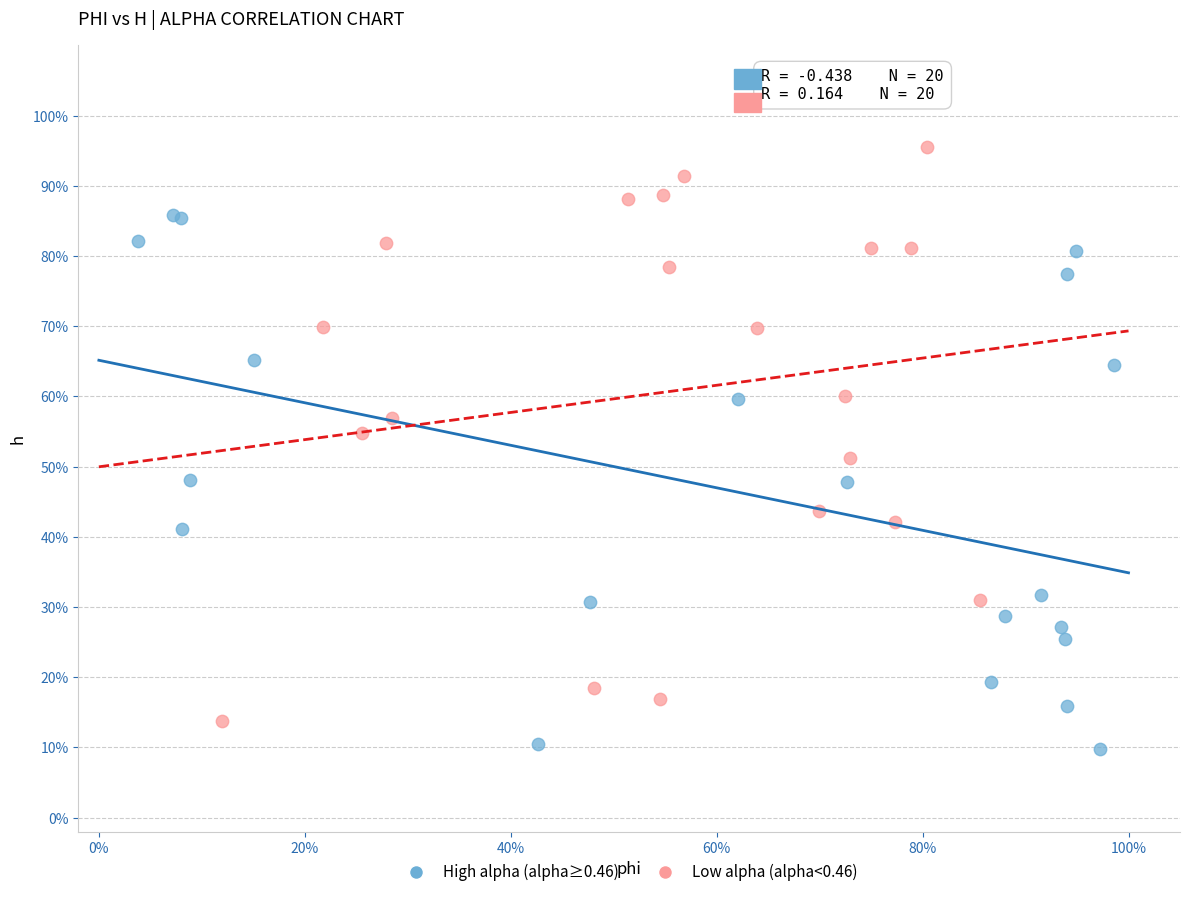

Which series has the widest spread of Y values?

Low alpha (alpha<0.46)